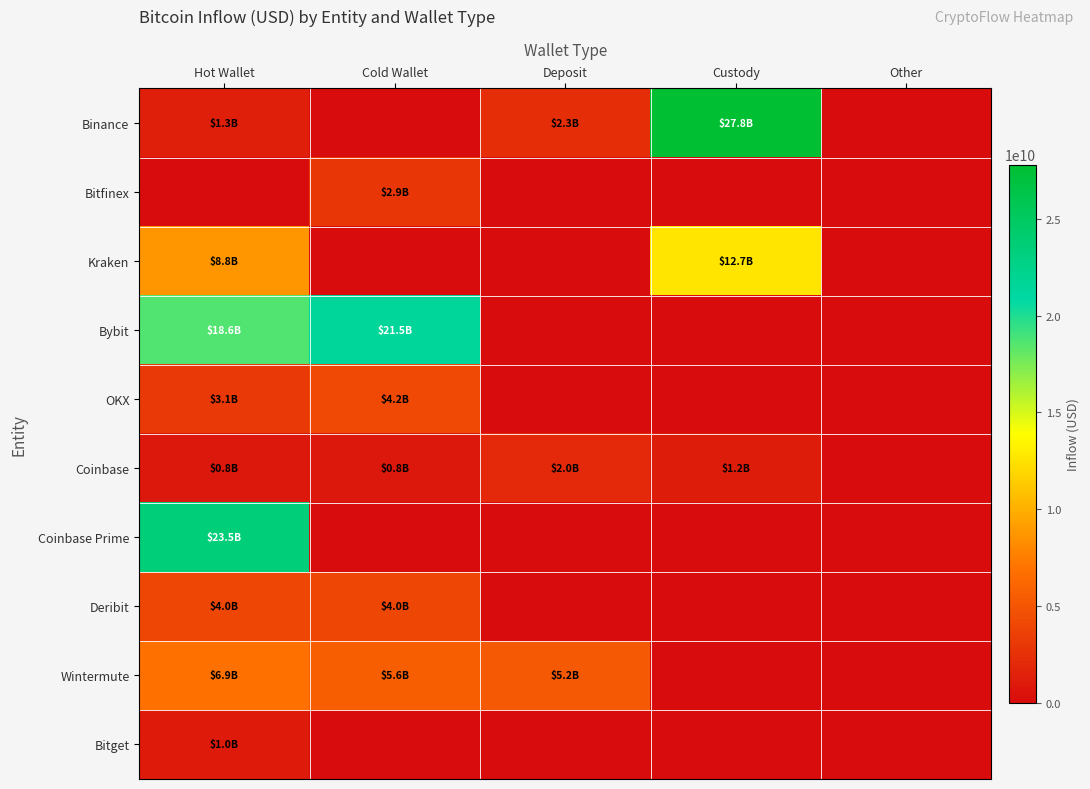

At how many categories does at least one series exceed 27660633447?

1